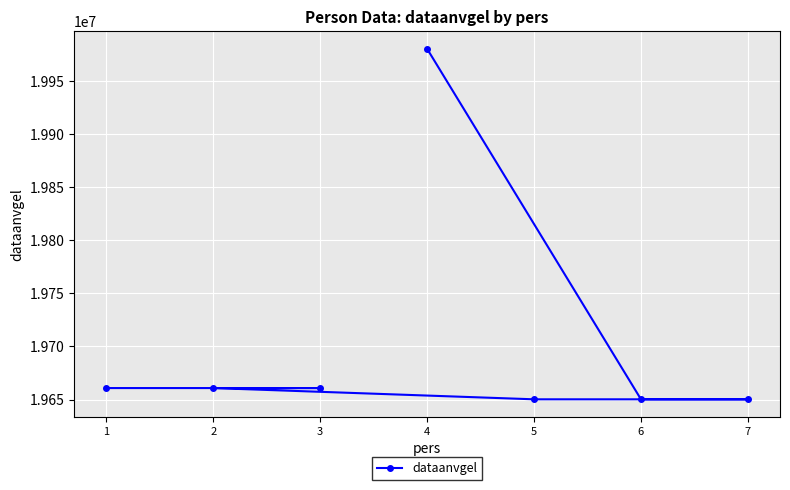

Where is the data nearest to the value 19815420?

1